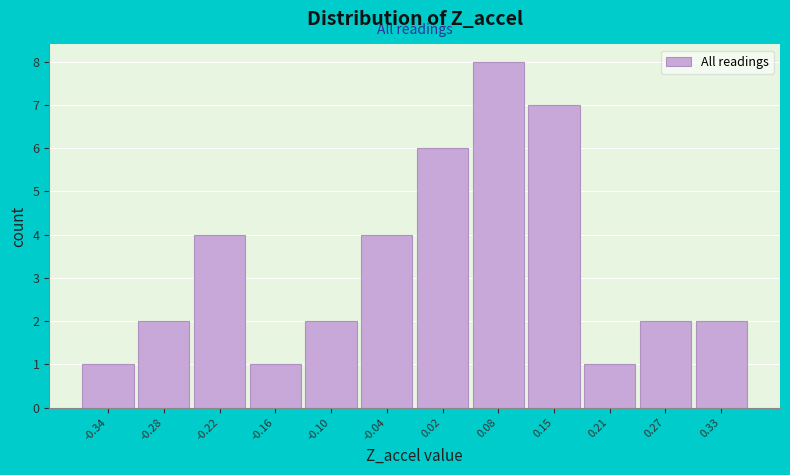

Reading left to right, transcribe this chart: for each bar, give the range it covers on the x-axis and its height. Neither the bar edges nor the heights are printed on the chart, so give them approximately, as read against the axes.

-0.37 to -0.31: 1
-0.31 to -0.25: 2
-0.25 to -0.19: 4
-0.19 to -0.13: 1
-0.13 to -0.07: 2
-0.07 to -0.01: 4
-0.01 to 0.05: 6
0.05 to 0.11: 8
0.11 to 0.18: 7
0.18 to 0.24: 1
0.24 to 0.30: 2
0.30 to 0.36: 2